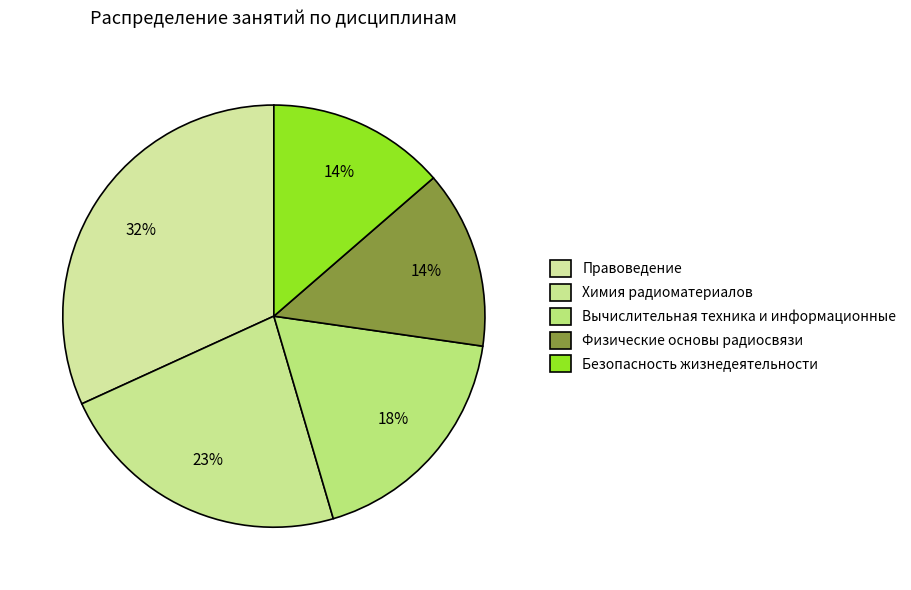

Which category has the smallest portion of the pie?

Физические основы радиосвязи